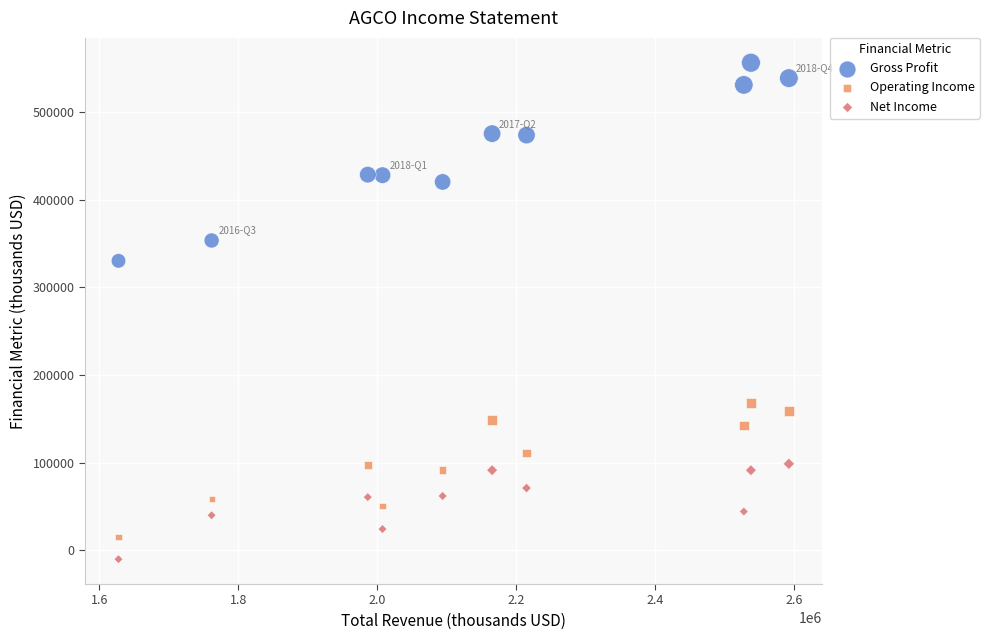

Which series has the largest Y range (max minus min)?

Gross Profit